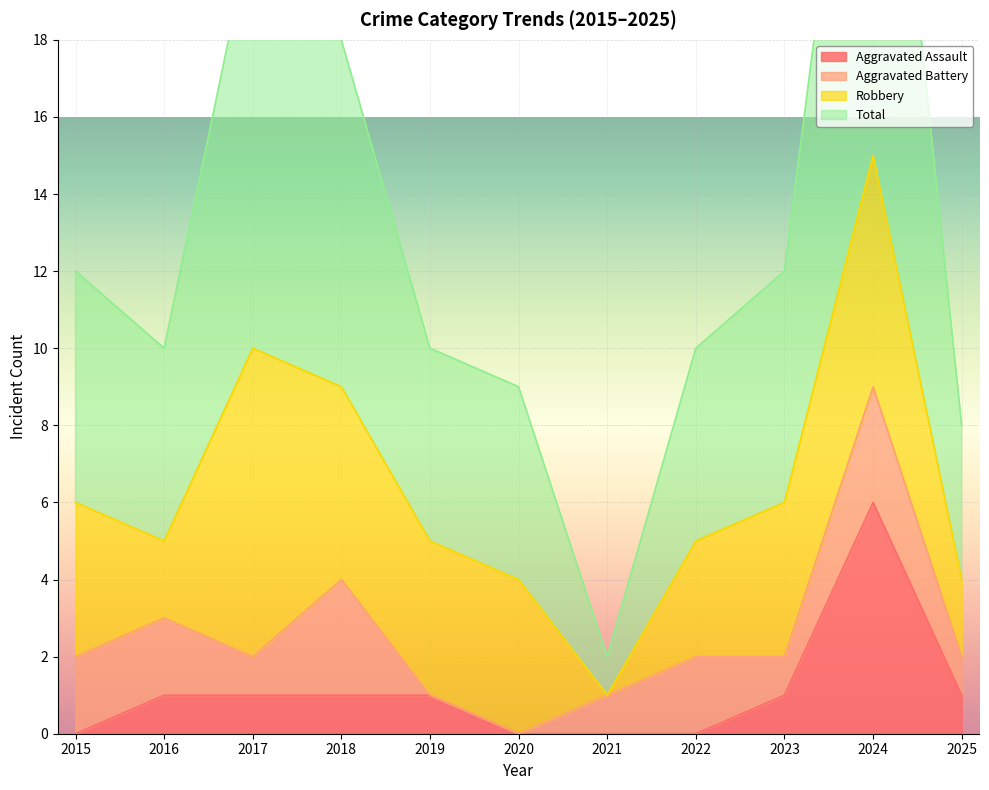

At how many categories does at least one series exceed 26?

1